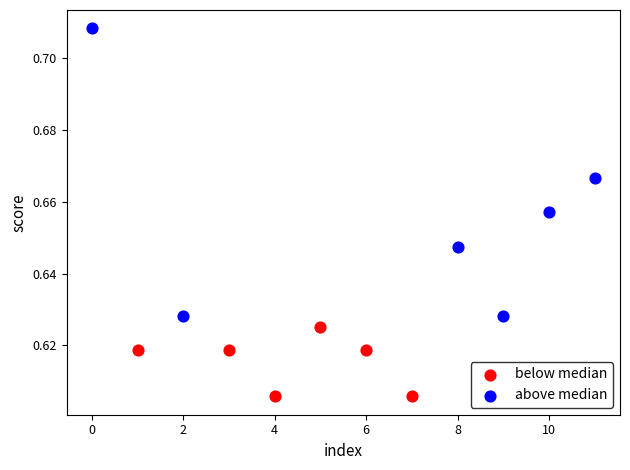

Which series reaches the maximum Y coordinate?

above median